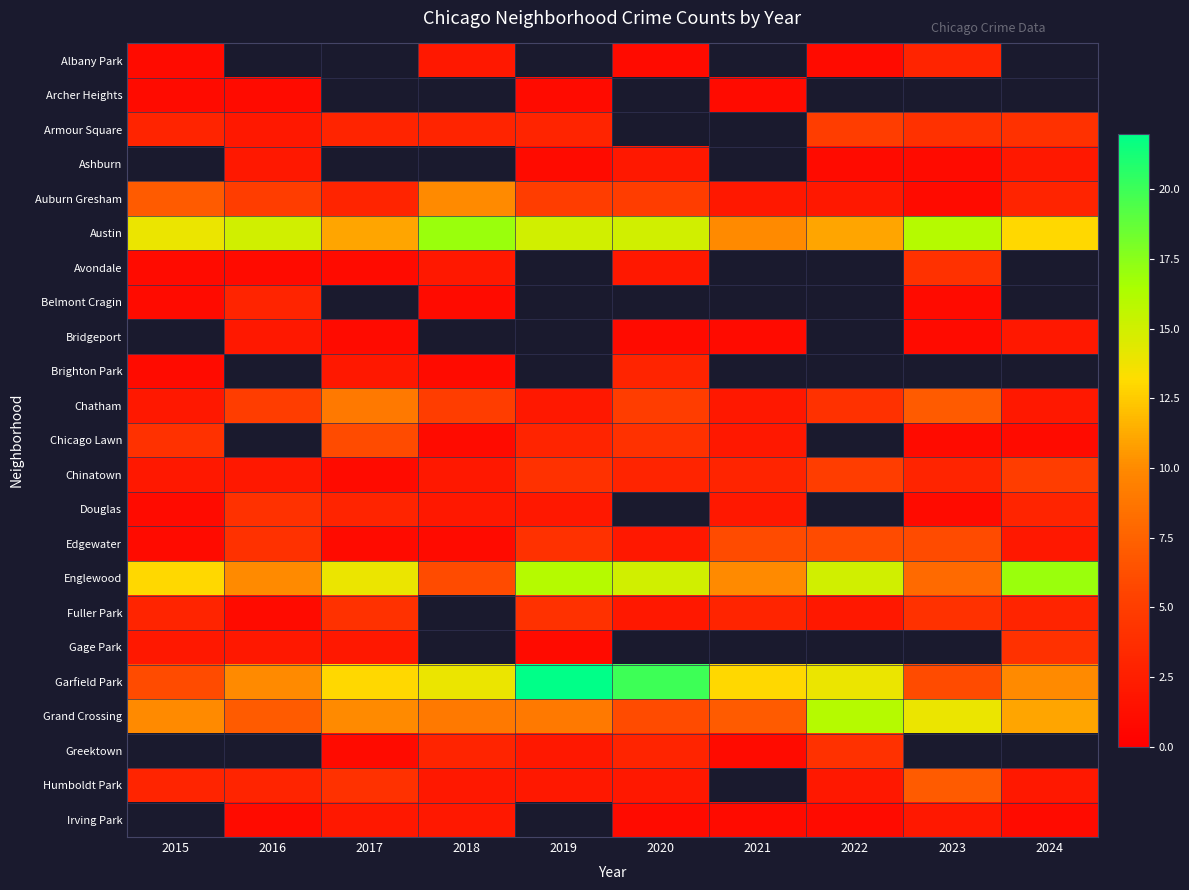

What is the maximum value for Grand Crossing?

16.0